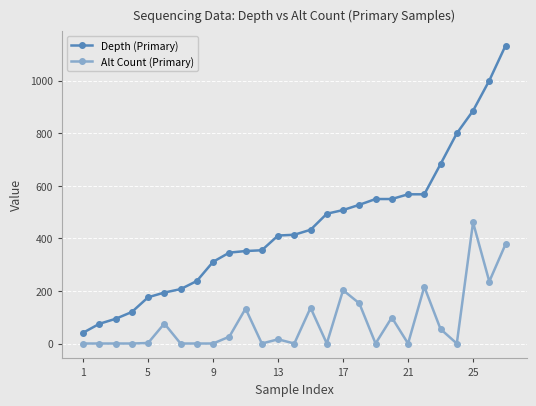

How many categories are shown in the chart?

27